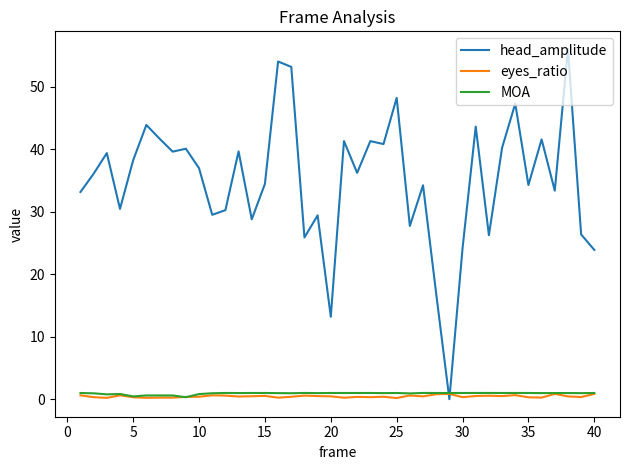

What is the difference between the maximum and minimum values in the head_amplitude series?

56.1